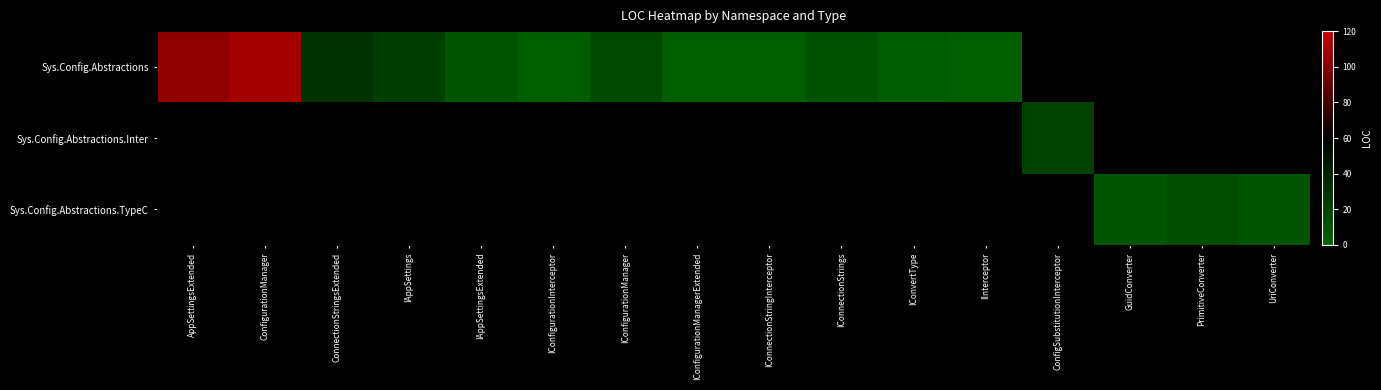

How many values in the Sys.Config.Abstractions series are below 23?

8